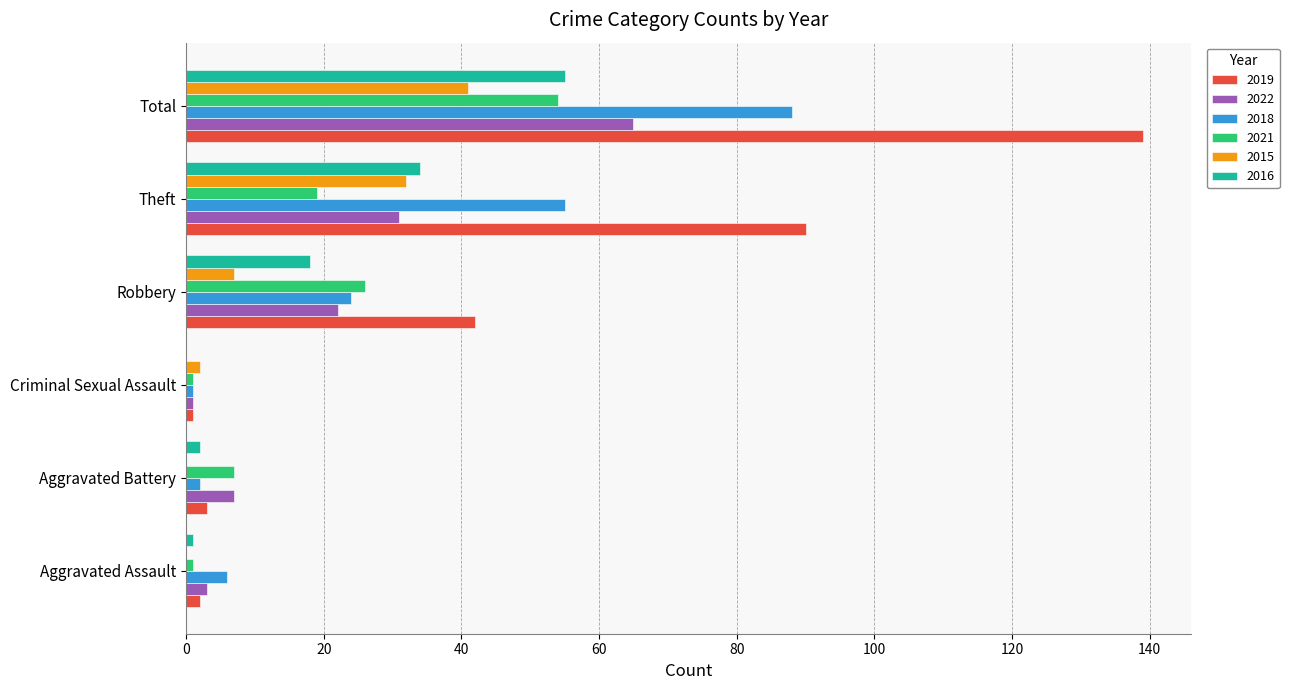

How many data points does each series have?

6